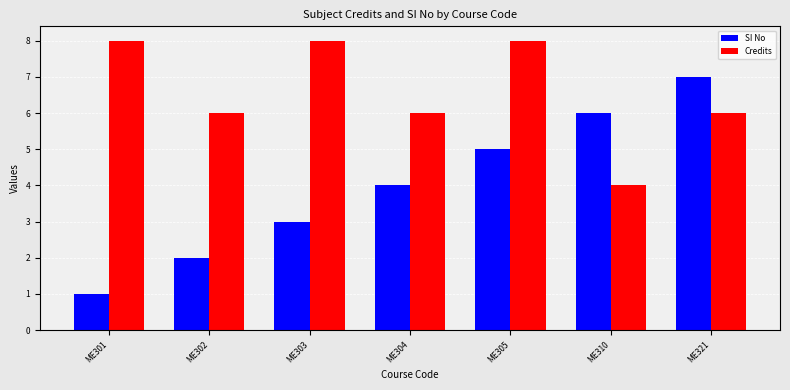

What is the total value across all series at ME302?

8